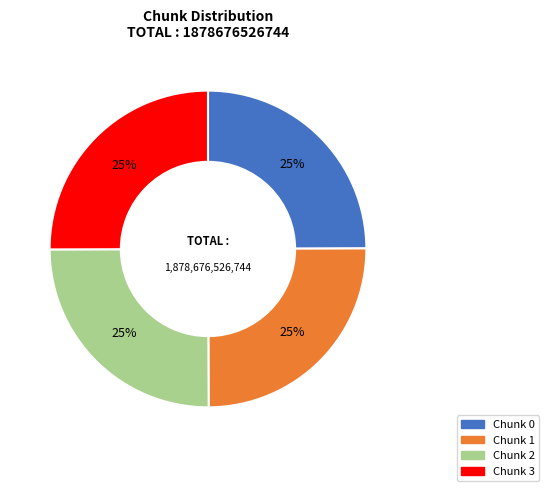

Is there a majority slice in this chart?

No